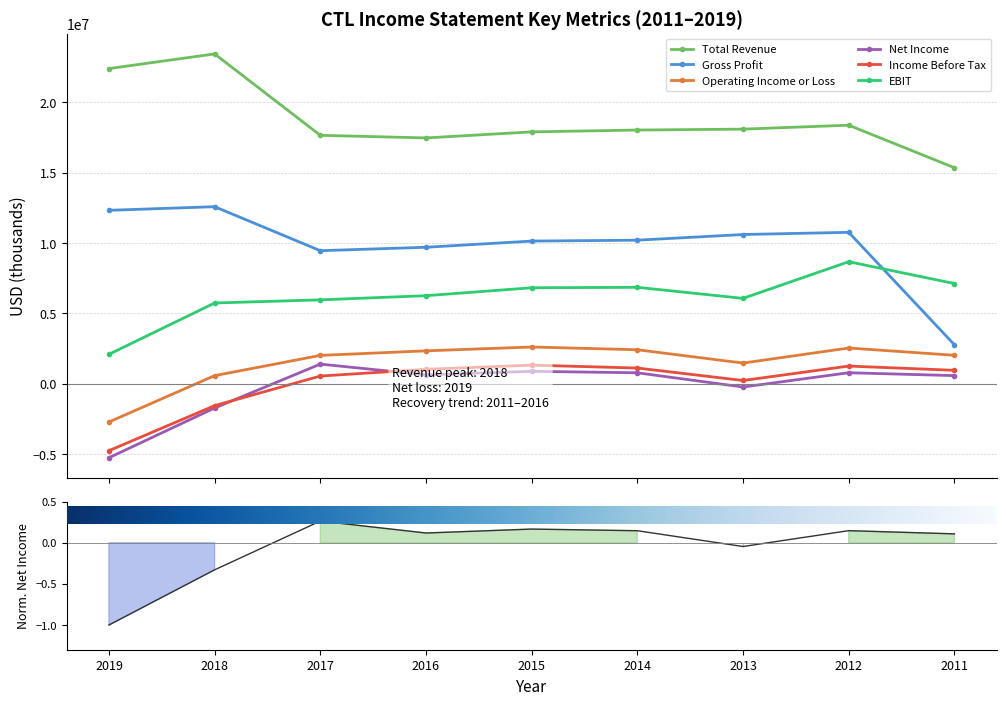

Which has a higher value, 2012 or 2015?

2012